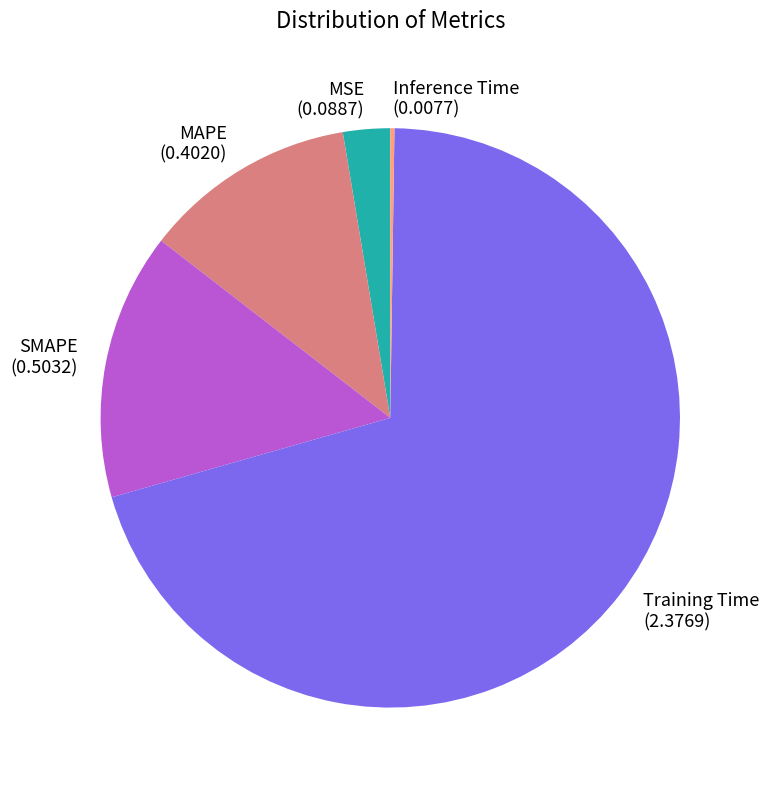

Is there a majority slice in this chart?

Yes